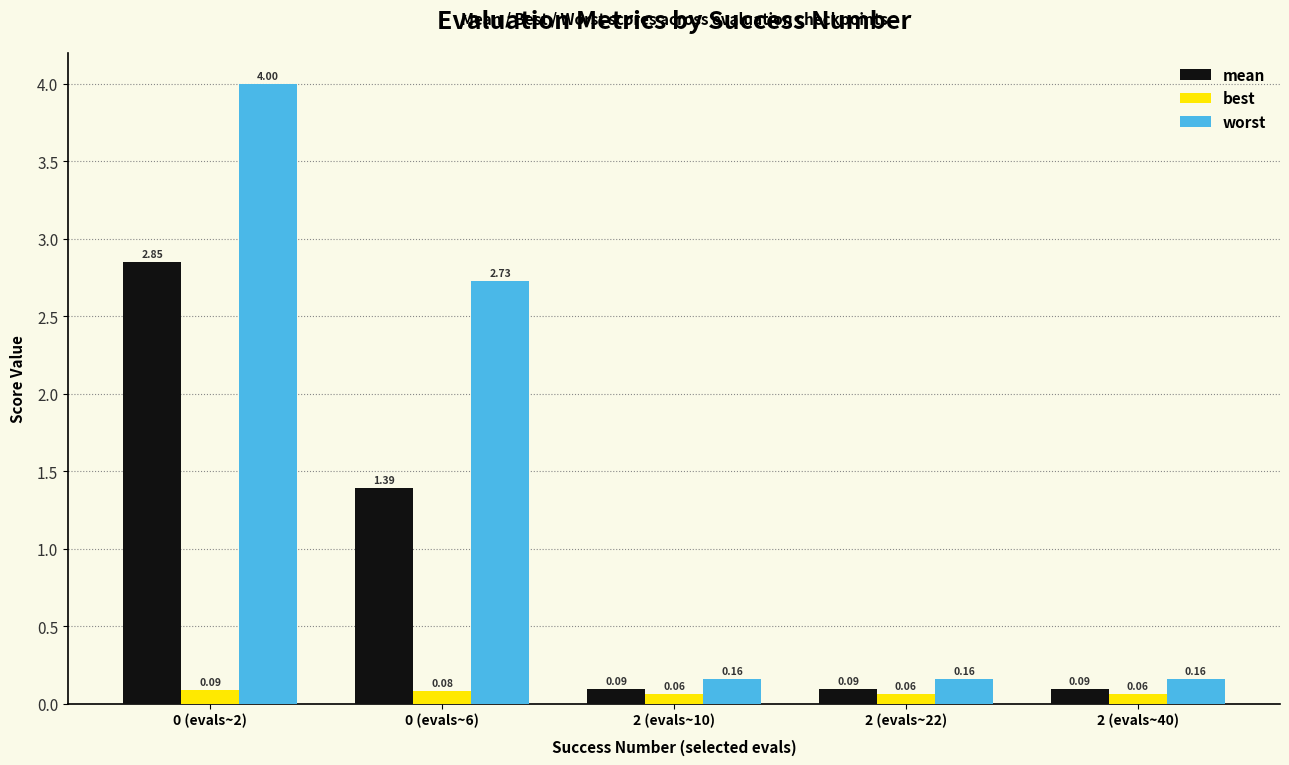

True or false: mean has a value of 0.9 at 0 (evals~6).

False